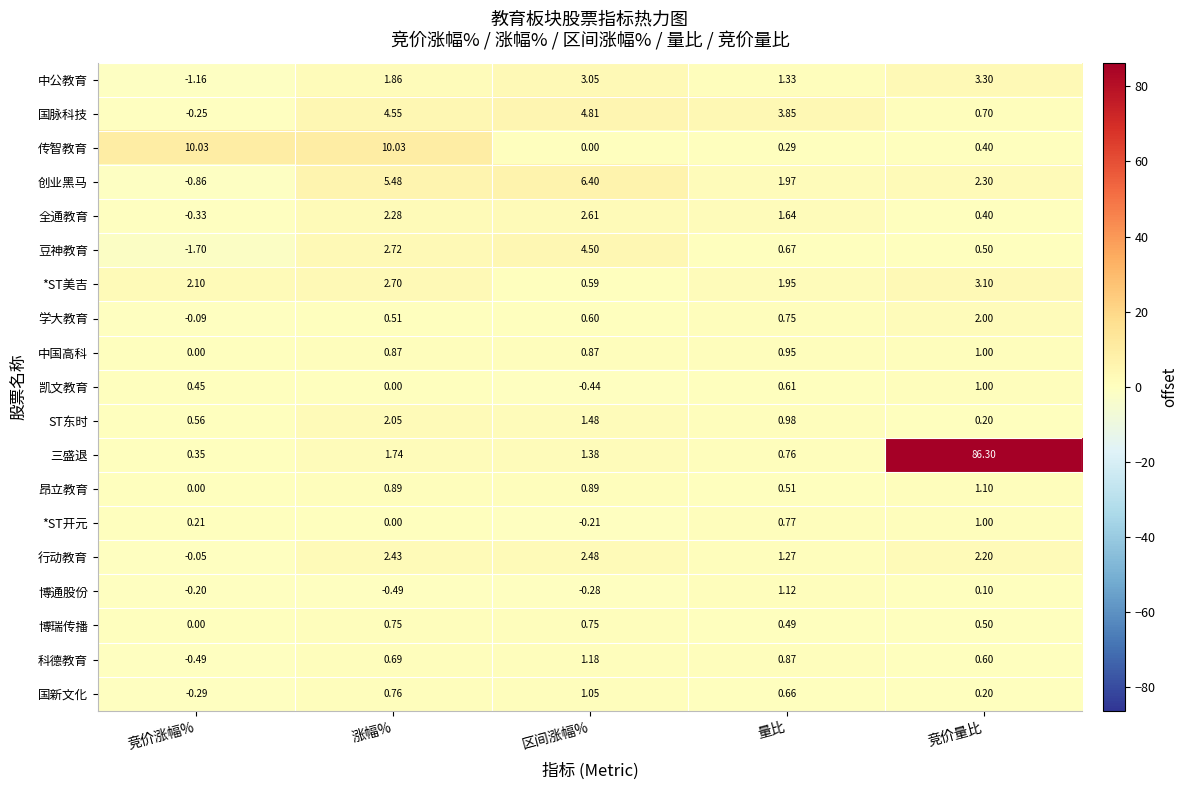

Which category has the highest value across all series?

竞价量比